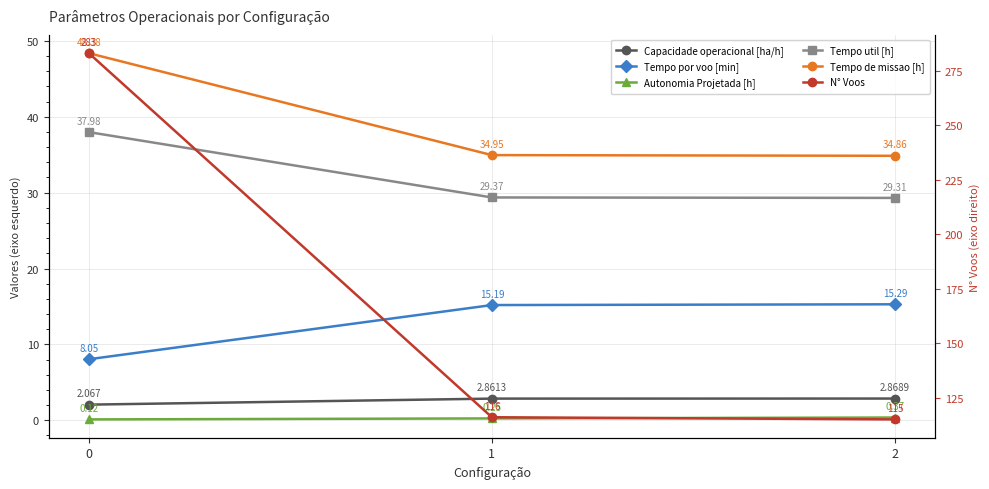

Which series has the widest spread of values?

N° Voos